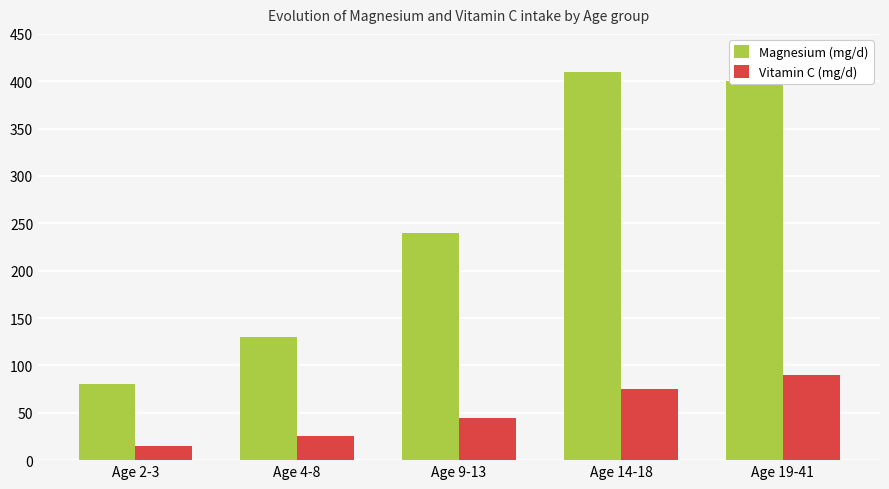

True or false: Vitamin C (mg/d) has a value of 75 at Age 14-18.

True